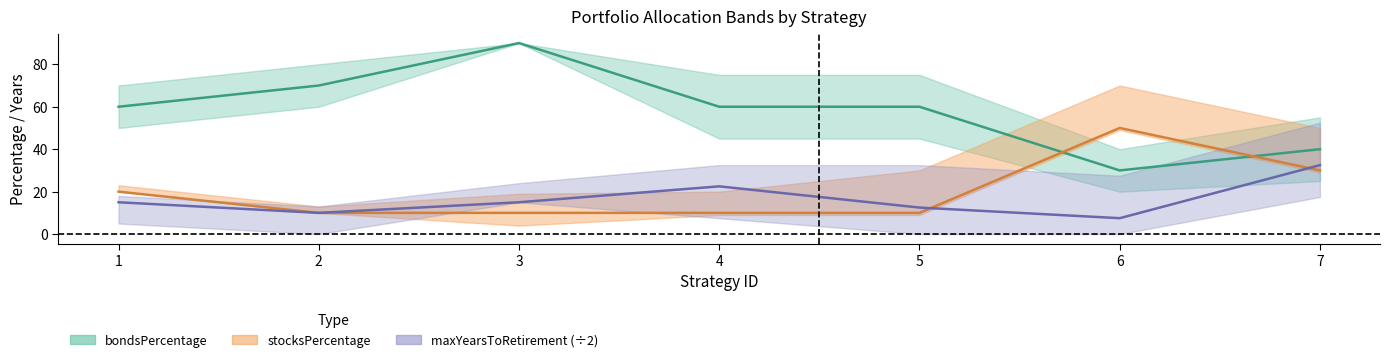

At 1, list the series in order from smallest to largest.

maxYearsToRetirement, stocksPercentage, bondsPercentage